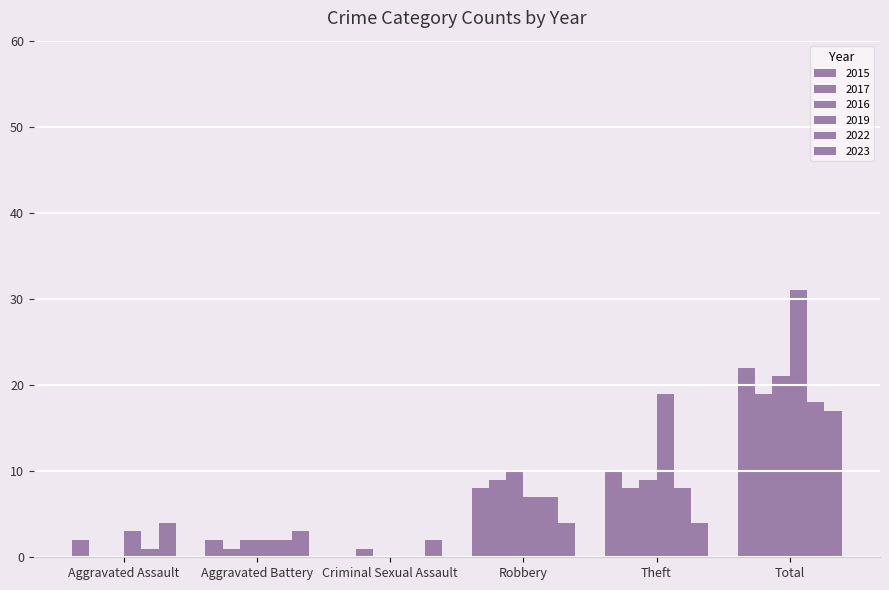

Which label corresponds to the largest value in the chart?

Total